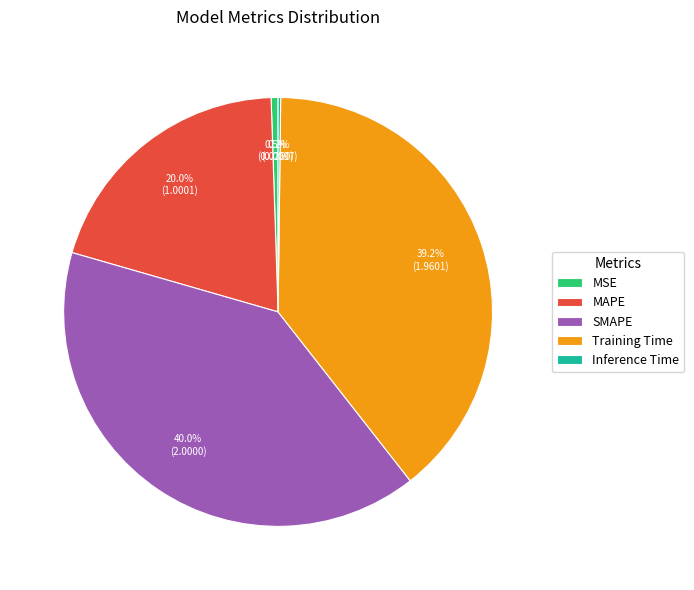

To the nearest percent, what is the difference between the MAPE and SMAPE slice percentages?

20%